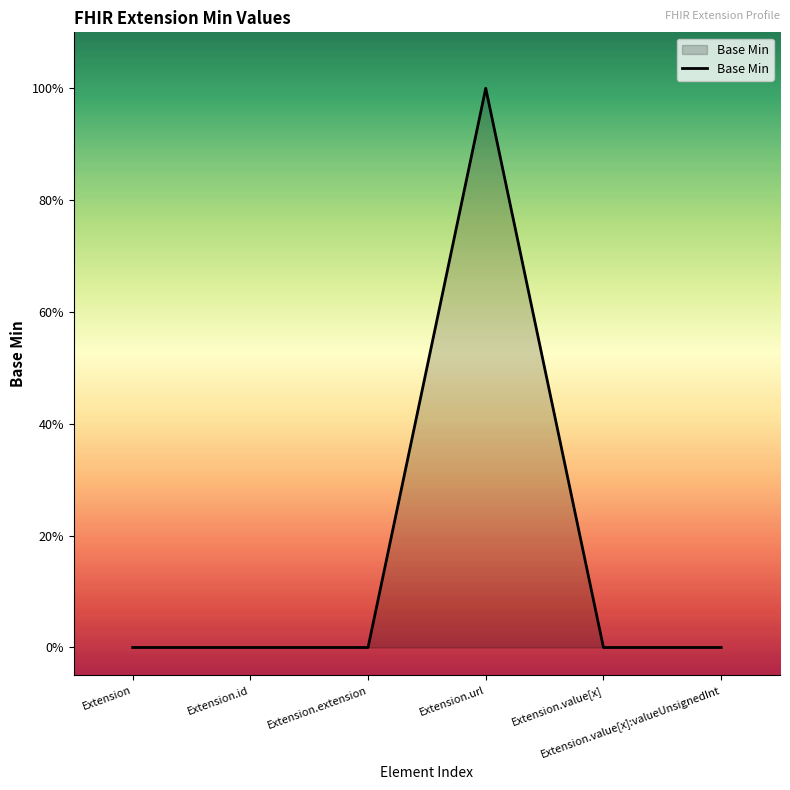

List the labels in order of value, smallest first.

Extension, Extension.id, Extension.extension, Extension.value[x], Extension.value[x]:valueUnsignedInt, Extension.url